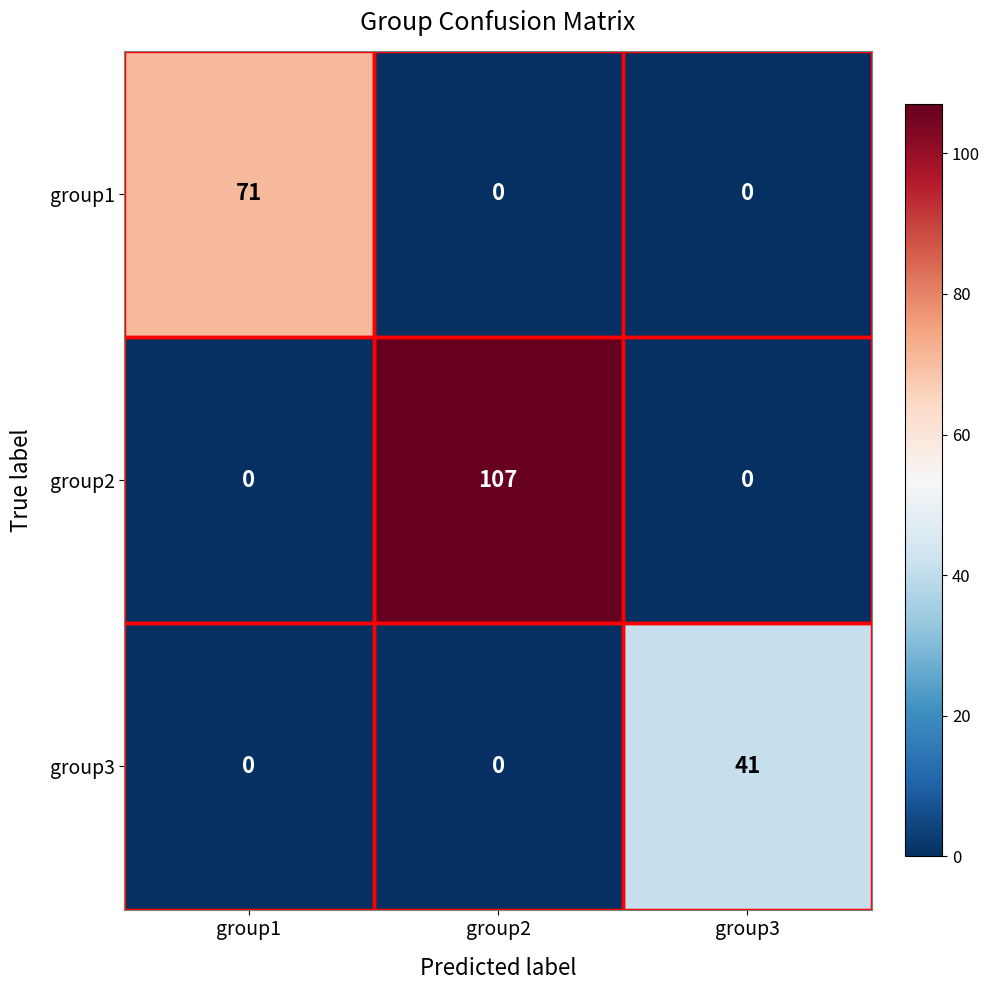

What is the maximum value shown in the chart?

107